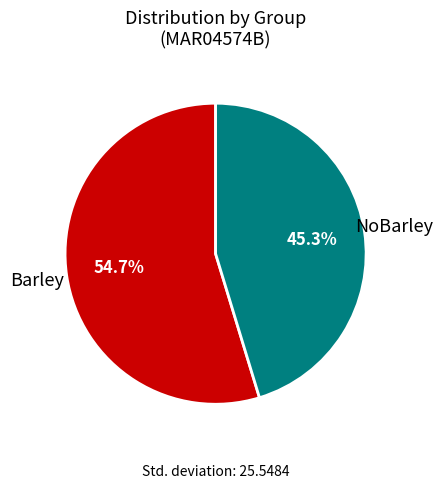

Combined, do NoBarley and Barley account for over 50%?

Yes